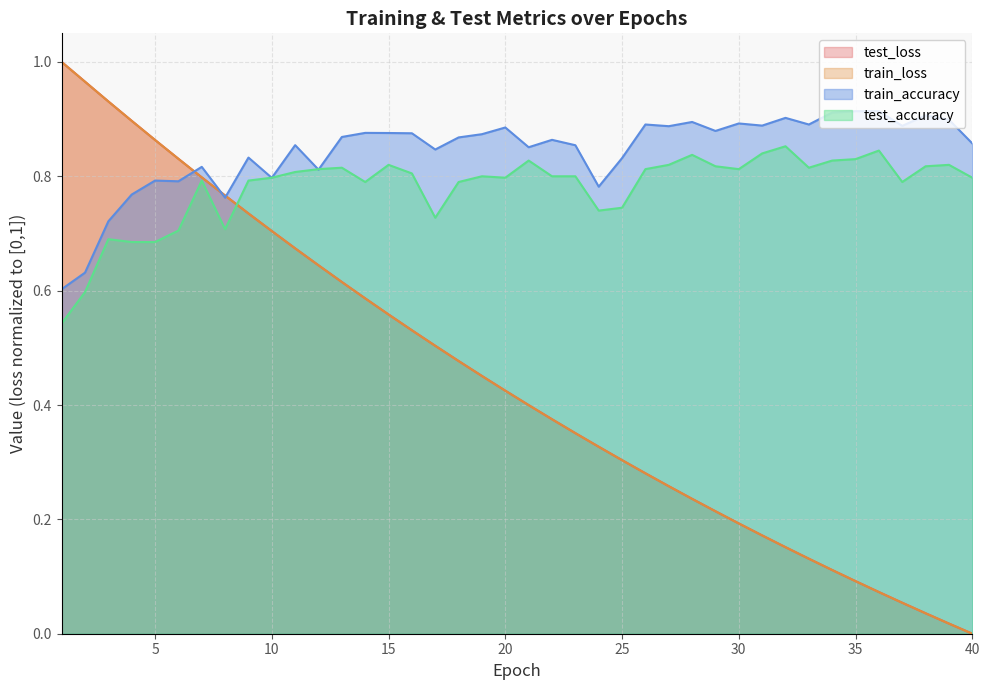

What is the sum of all test_loss values?

17.7